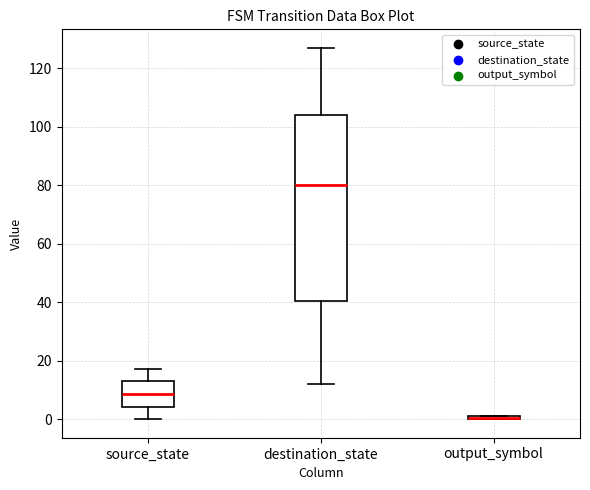

Where is the lower edge of the box for output_symbol on the y-axis? The values are not printed on the chart, so give them approximately, as read against the axis.

0